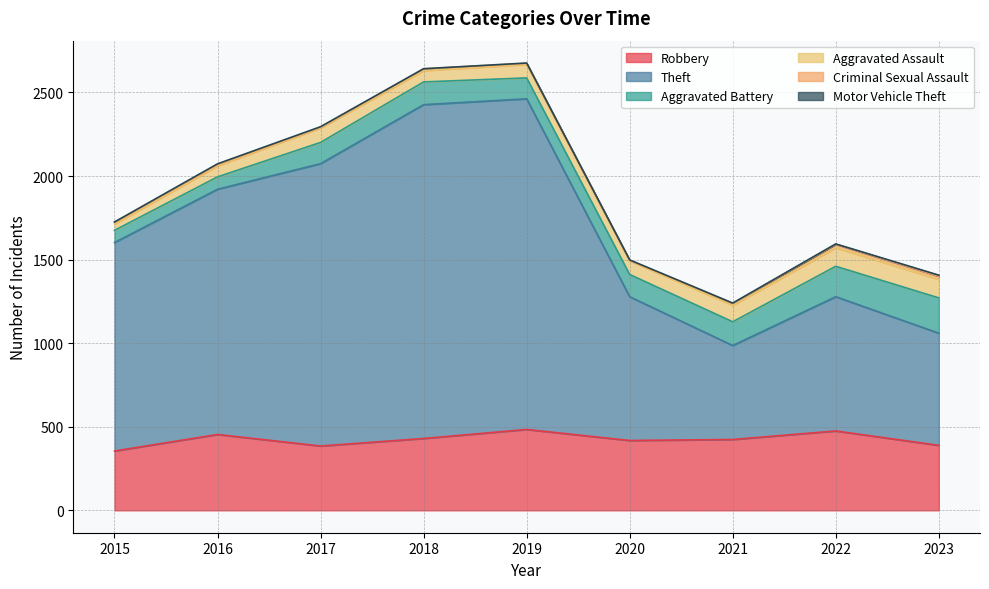

True or false: Motor Vehicle Theft has more than 2 interior local peaks.

False